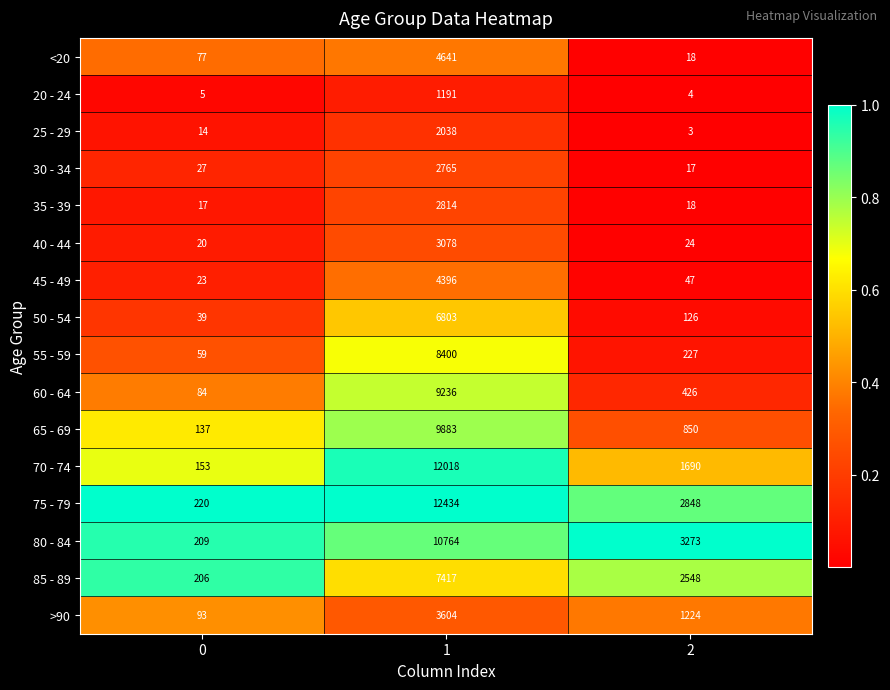

The 40 - 44 series shows 15 at 2. True or false?

False